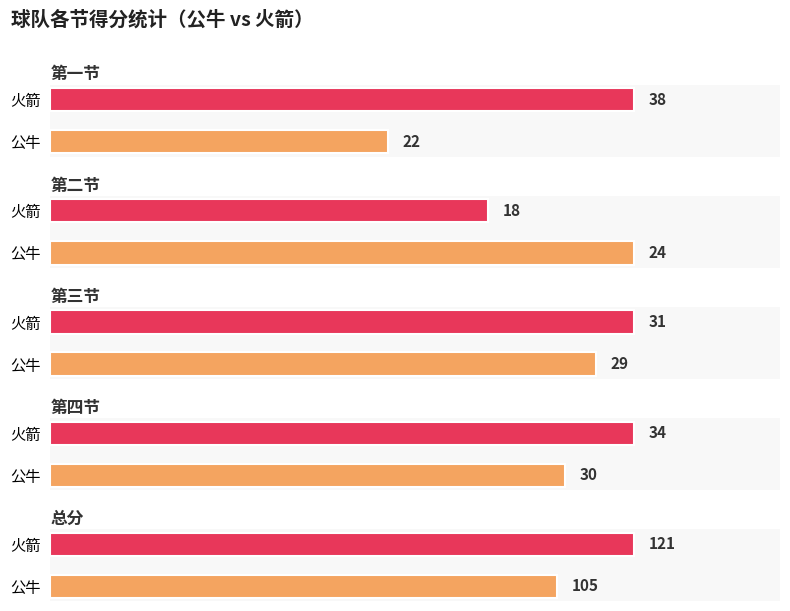

What is the label of the 2nd bar from the right?

公牛